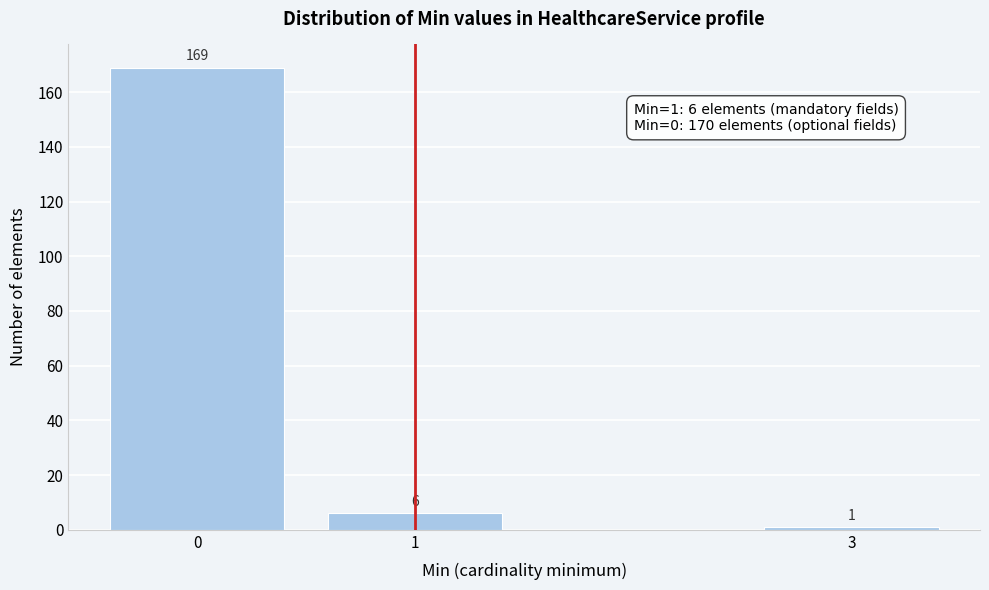

Reading right to left, list all the values displayed in this chart.

1	6	169